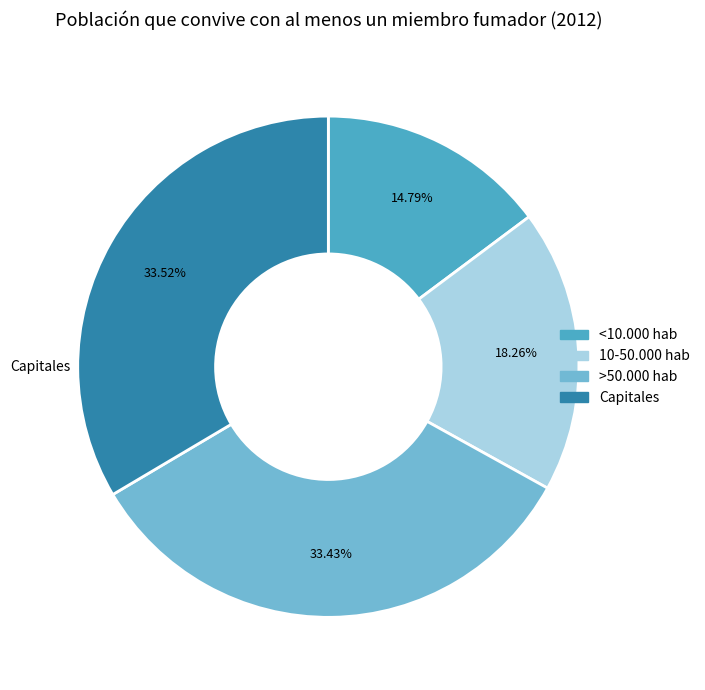

Does any single category account for the majority?

No